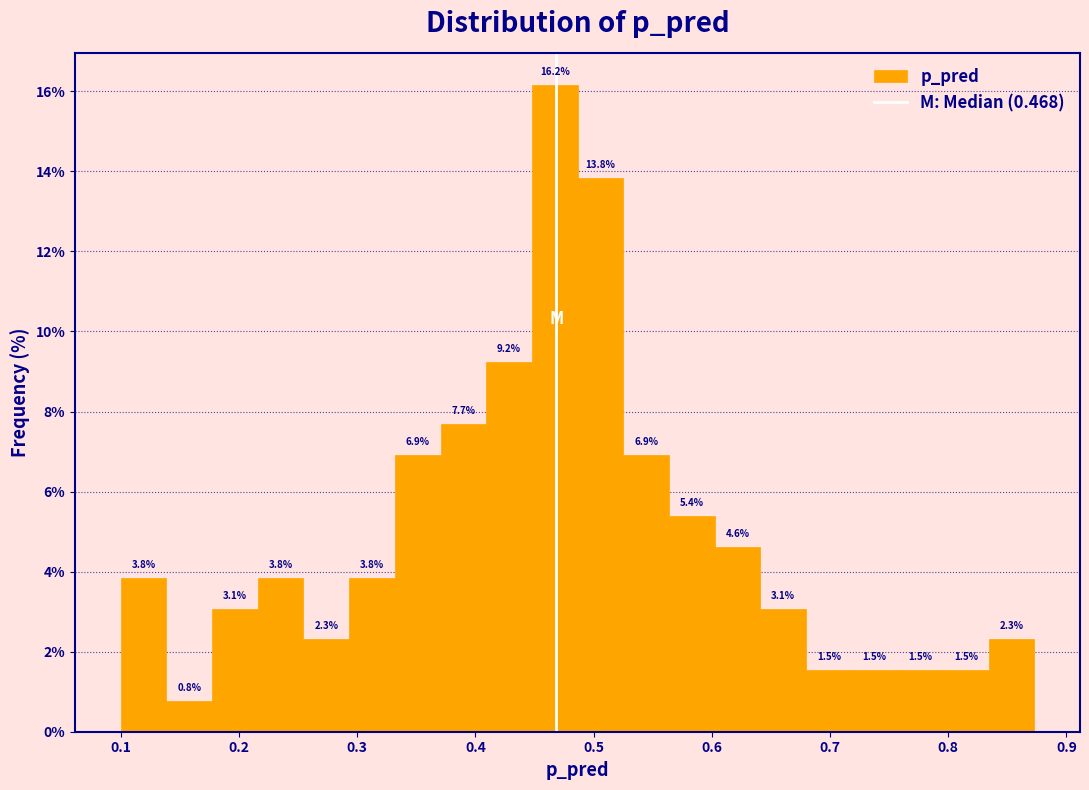

Read against the x-axis, roughly where is the centre of the tallest bar?

0.47